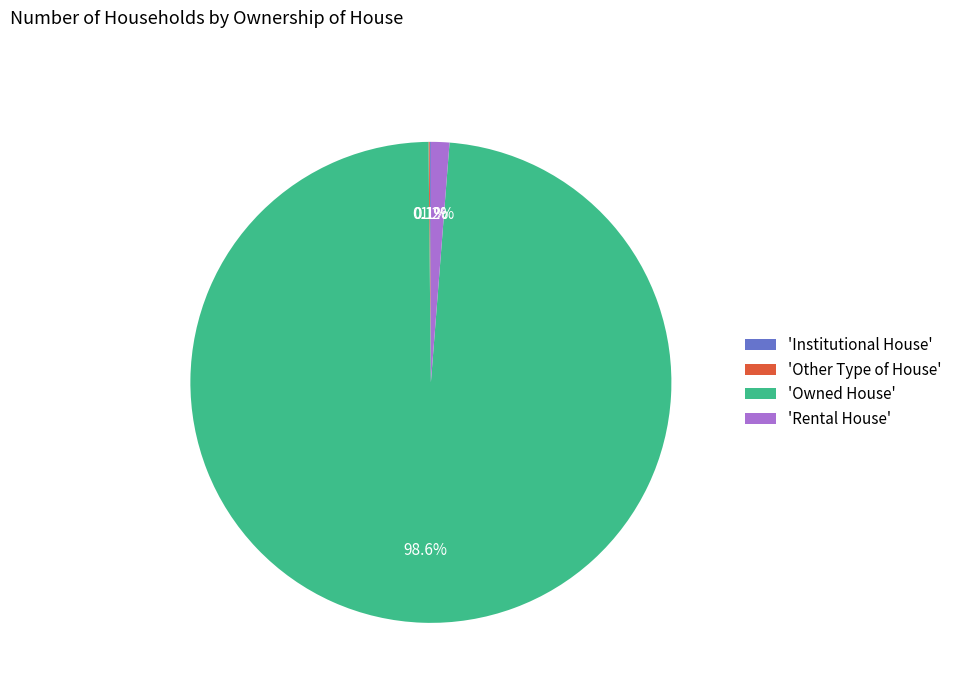

Which category accounts for the majority?

'Owned House'